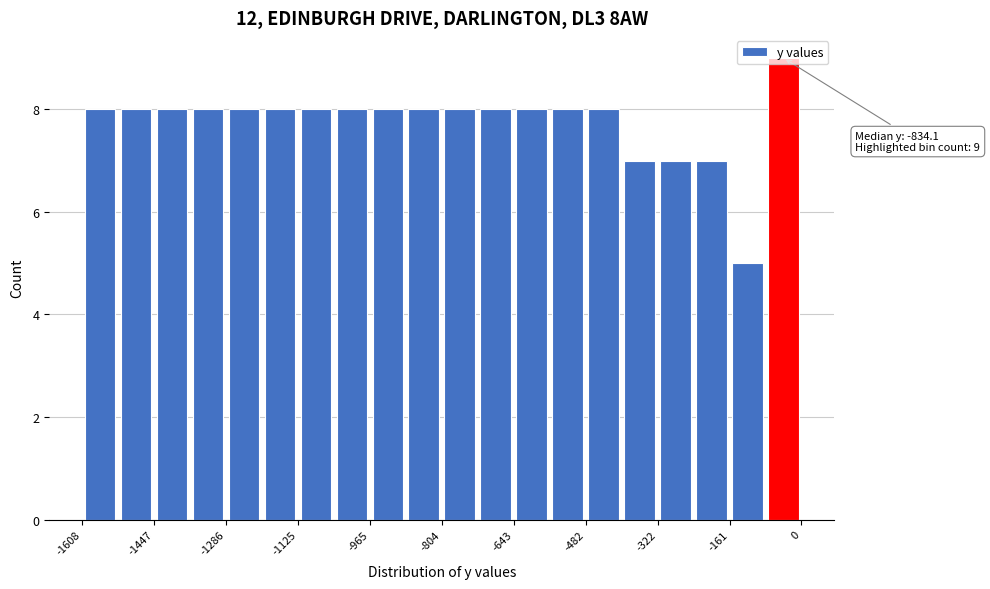

Which range on the x-axis has the tallest bar?

-80 to 0